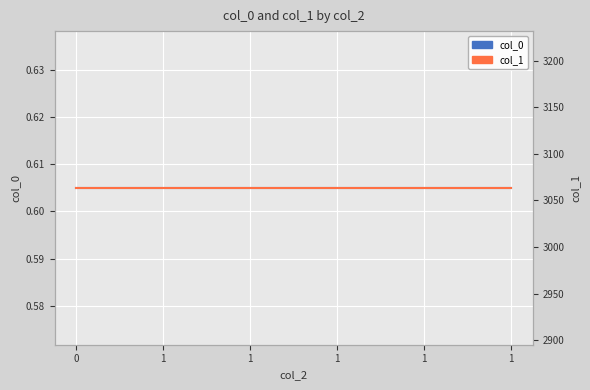

True or false: col_0 and col_1 intersect in this chart.

False